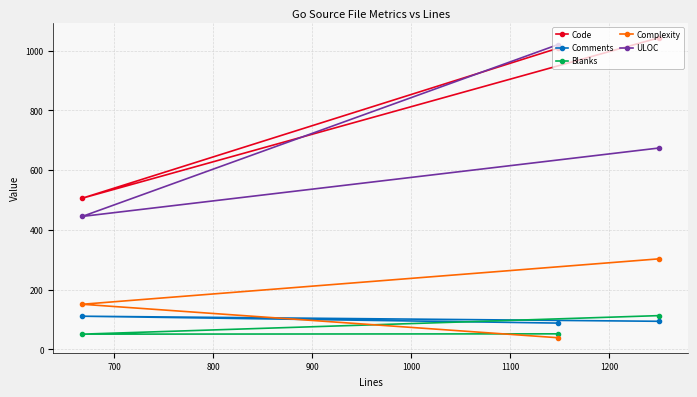

What is the average value of the Comments series?

98